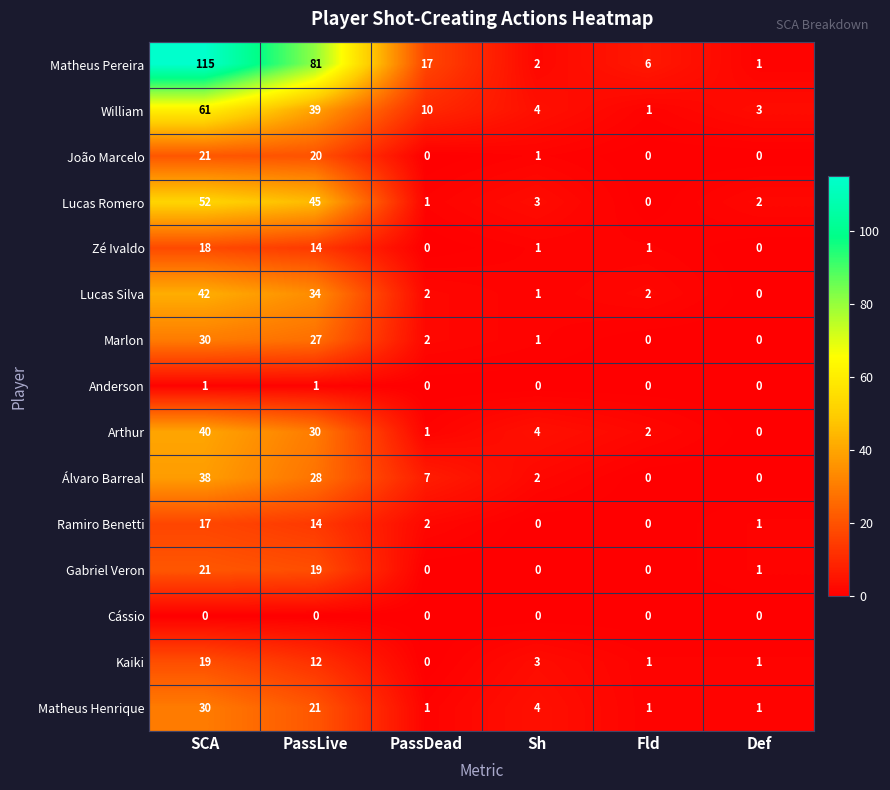

The value of William at PassDead is 10. True or false?

True